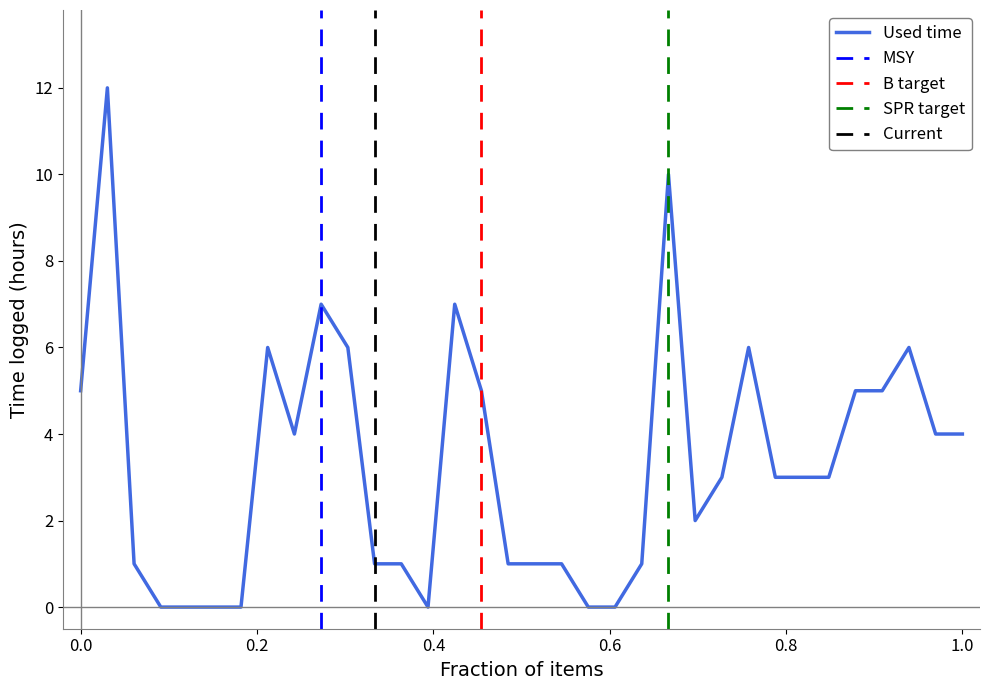

Count the number of values greater than 3.

15